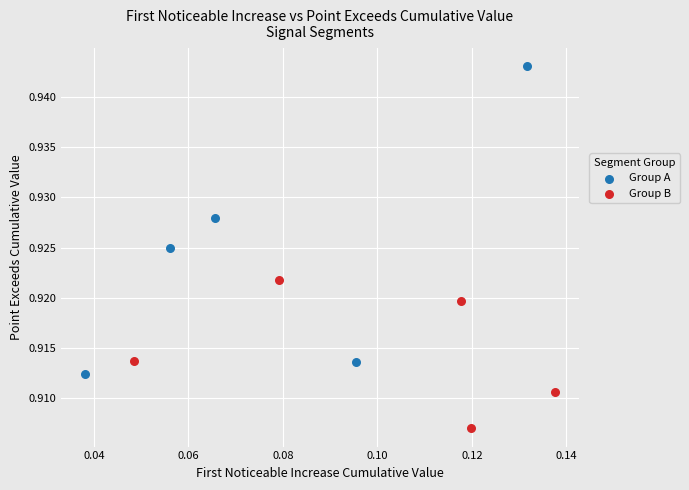

Which series reaches the maximum Y coordinate?

Group A